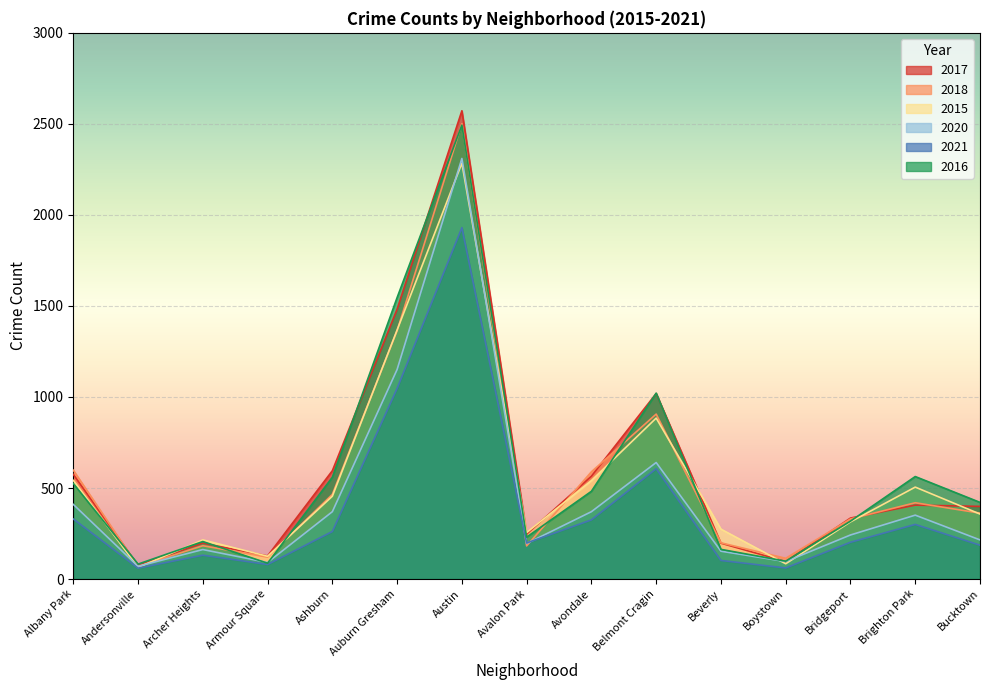

Between Belmont Cragin and Beverly, which is larger?

Belmont Cragin